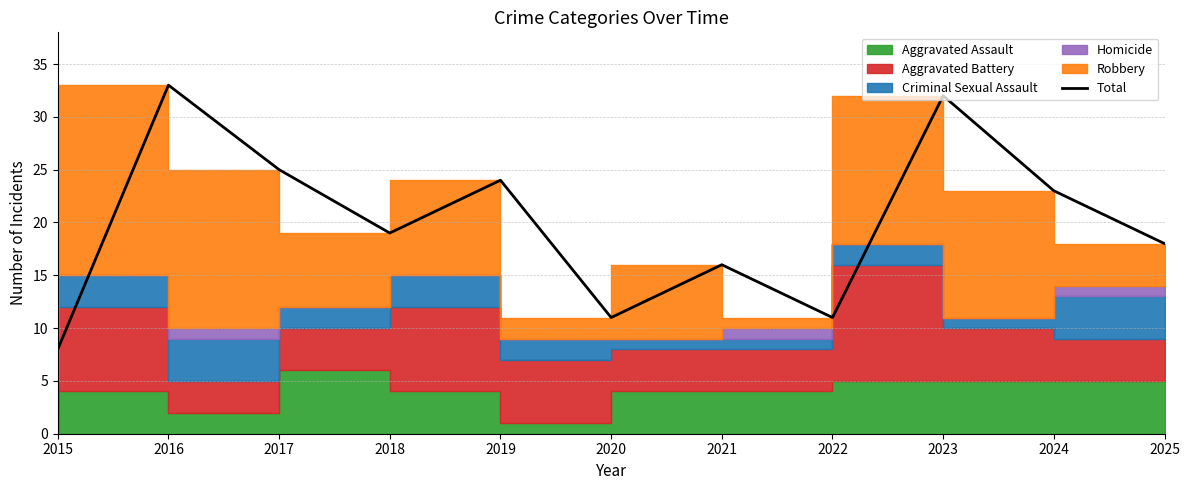

List the labels in order of value, smallest first.

2015, 2020, 2022, 2021, 2025, 2018, 2024, 2019, 2017, 2023, 2016